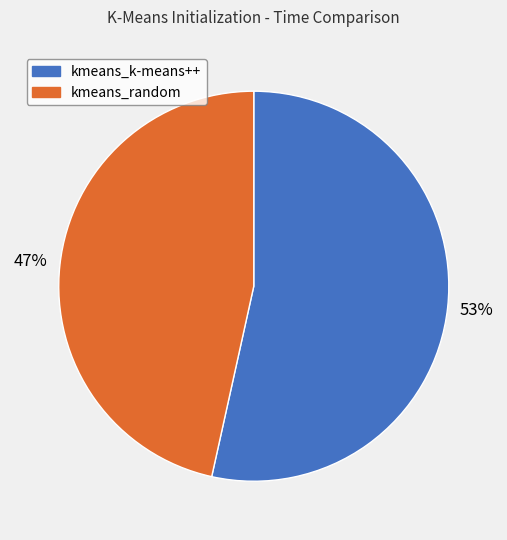

To the nearest percent, what portion does kmeans_random represent?

47%